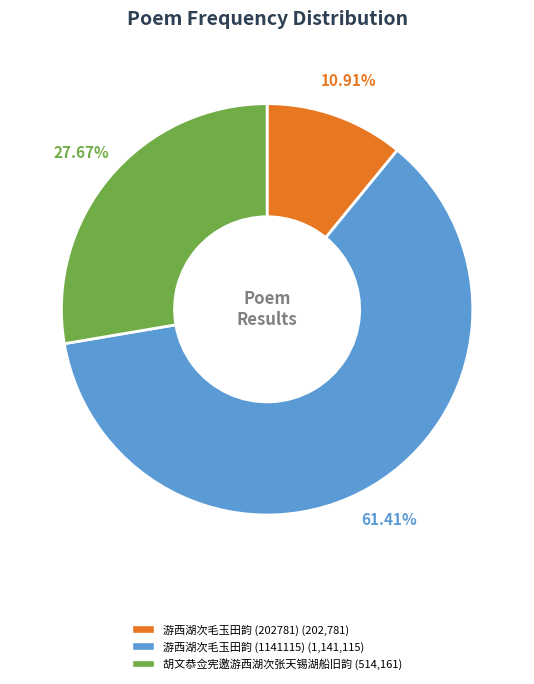

Is the sum of 游西湖次毛玉田韵 (1141115) and 胡文恭佥宪邀游西湖次张天锡湖船旧韵 greater than half?

Yes